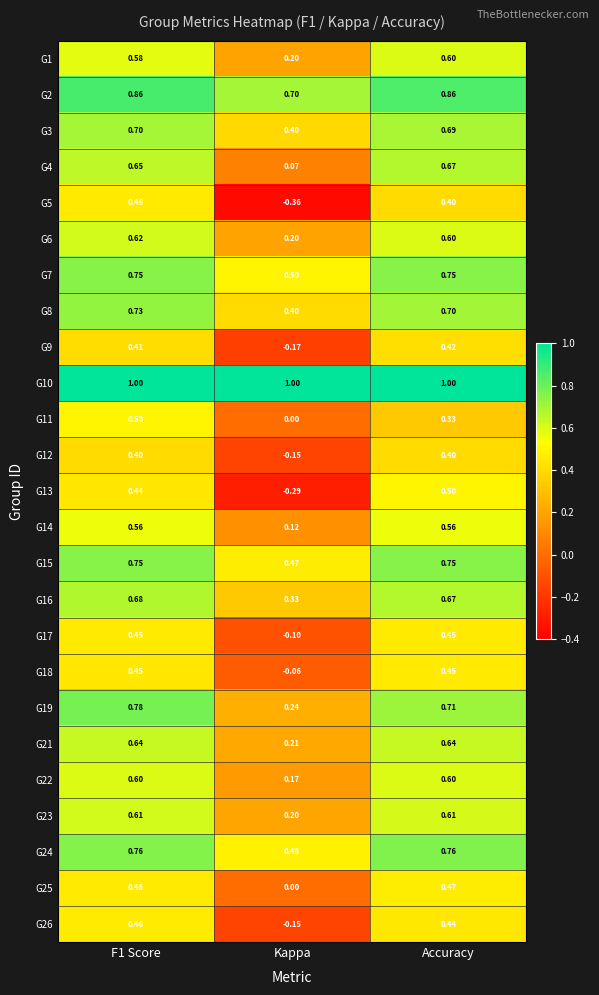

Which series has the largest total across all categories?

G10